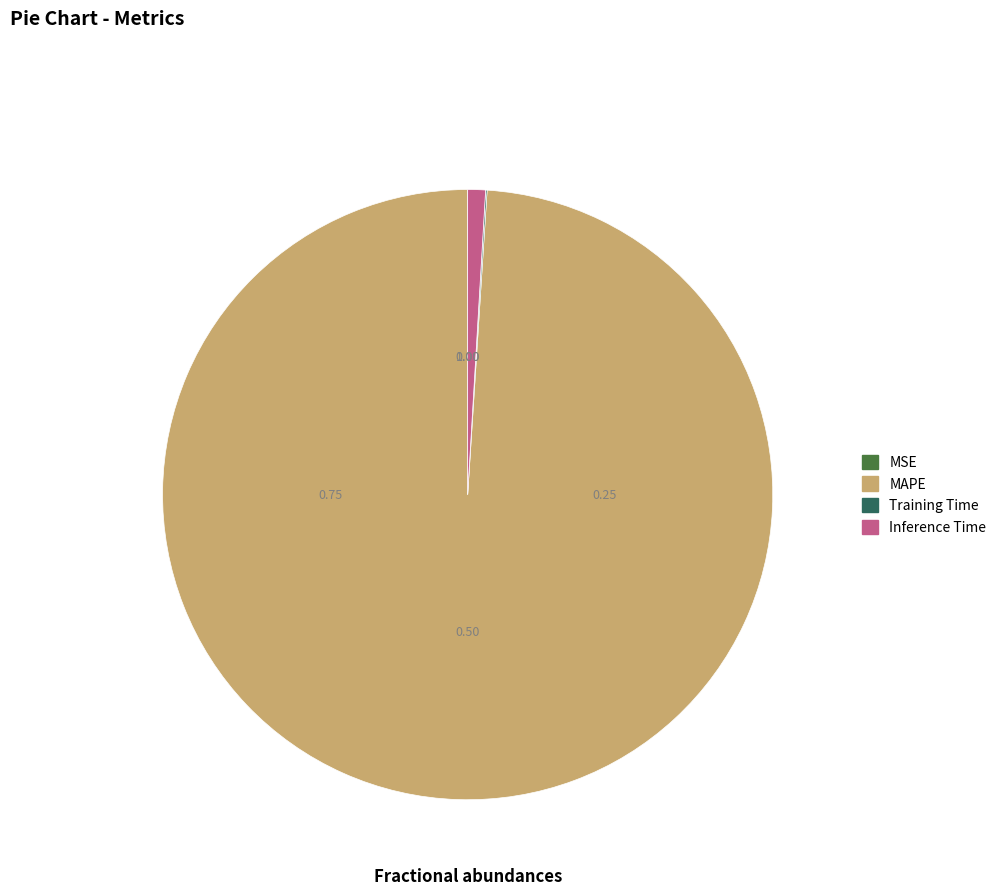

Does MAPE account for over 50% of the chart?

Yes